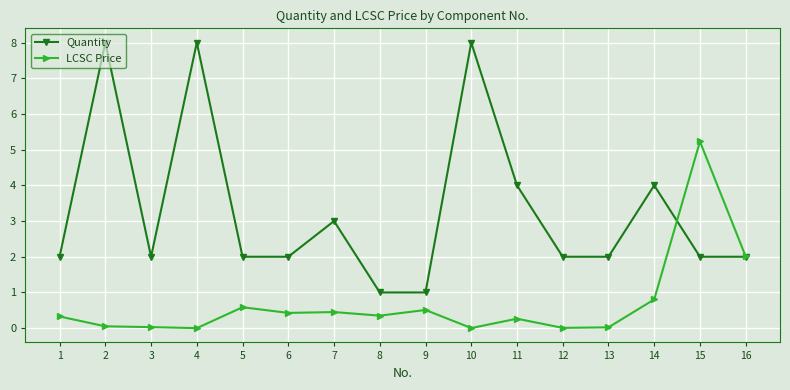

Which series has the widest spread of values?

Quantity